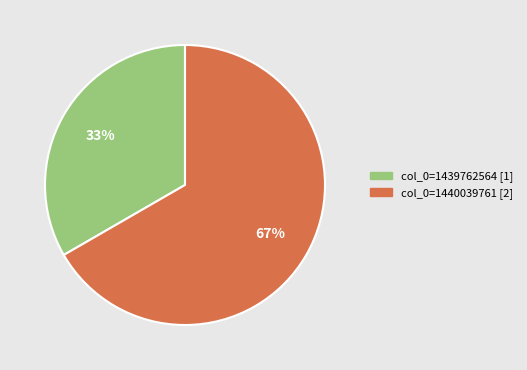

How many segments does this pie chart have?

2